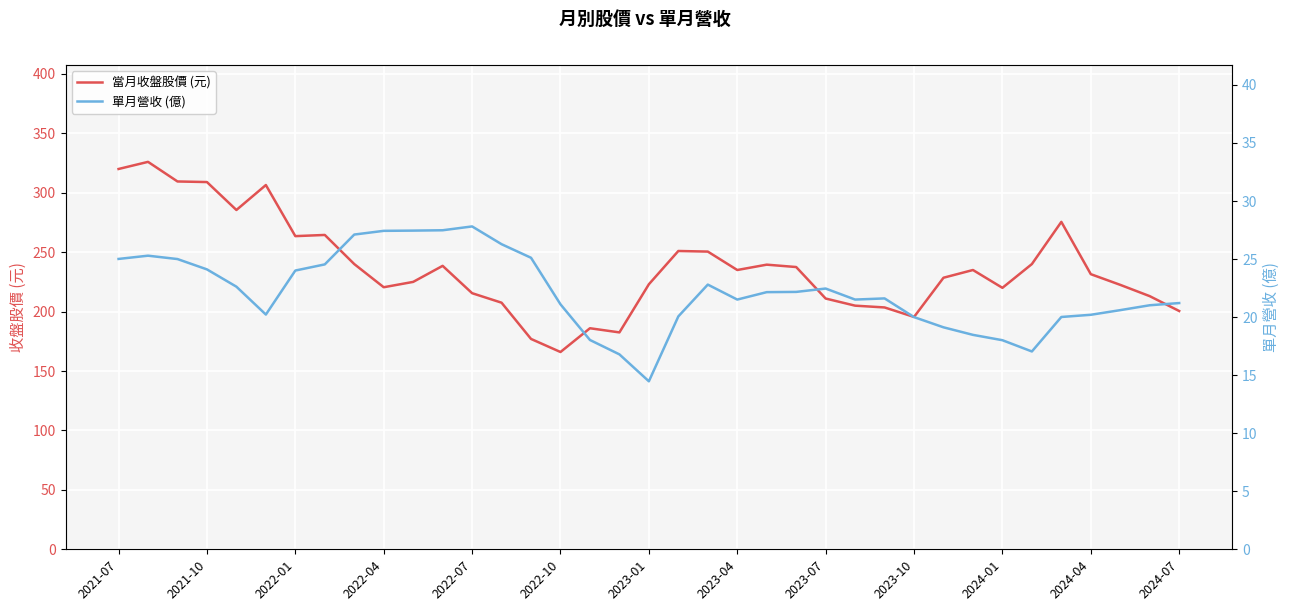

What is the greatest value displayed?

326.0